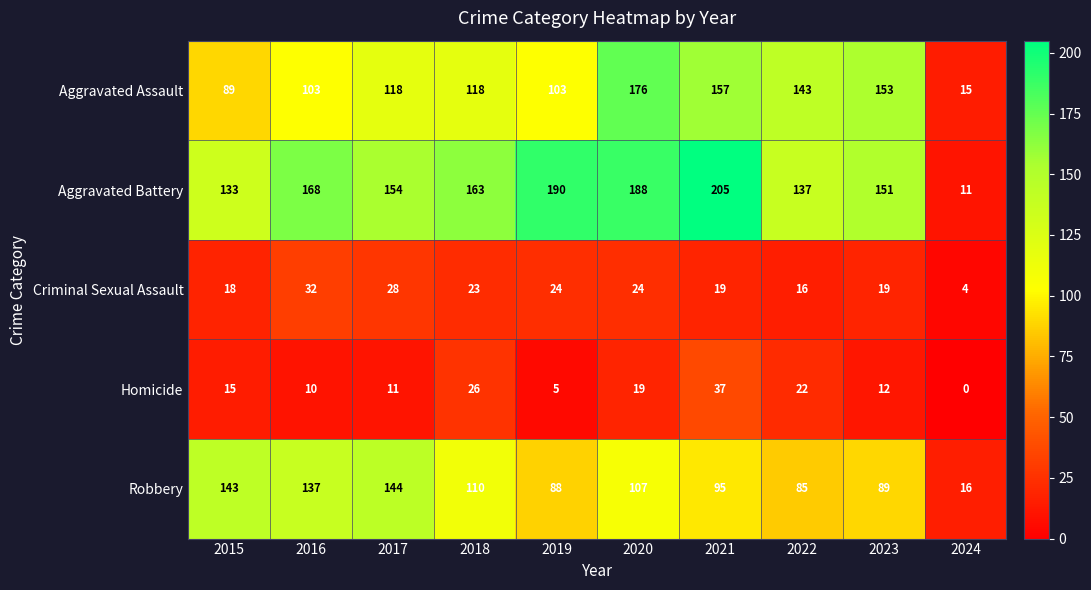

The Homicide series shows 10 at 2016. True or false?

True